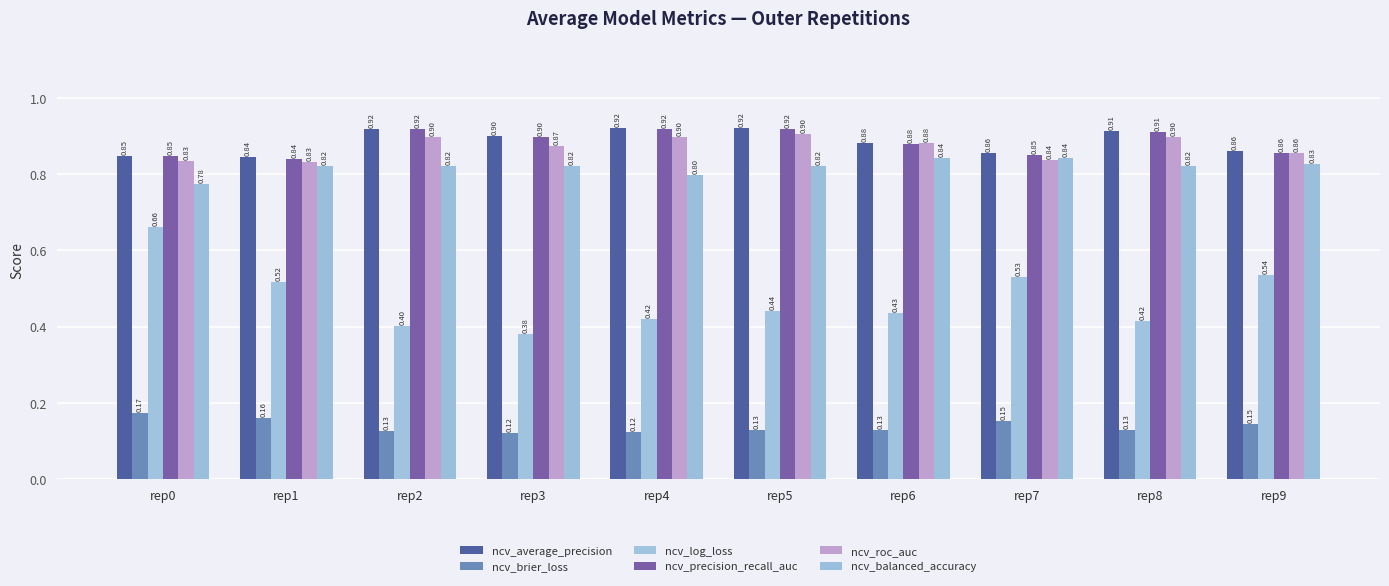

How many groups of bars are there?

10